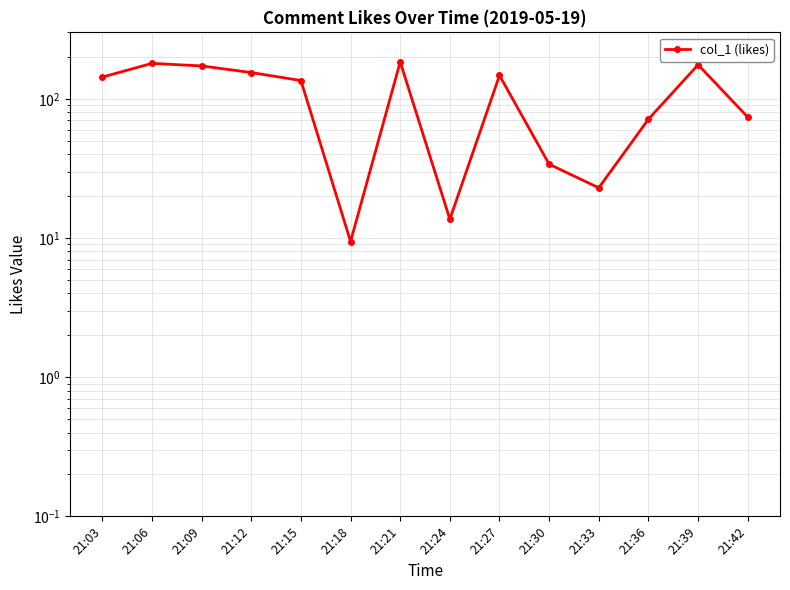

Where is the first local maximum?

21:06